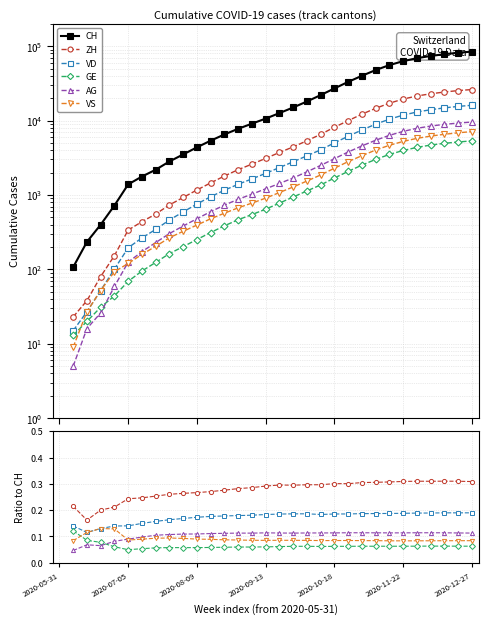

How many values in VS are above zero?

30